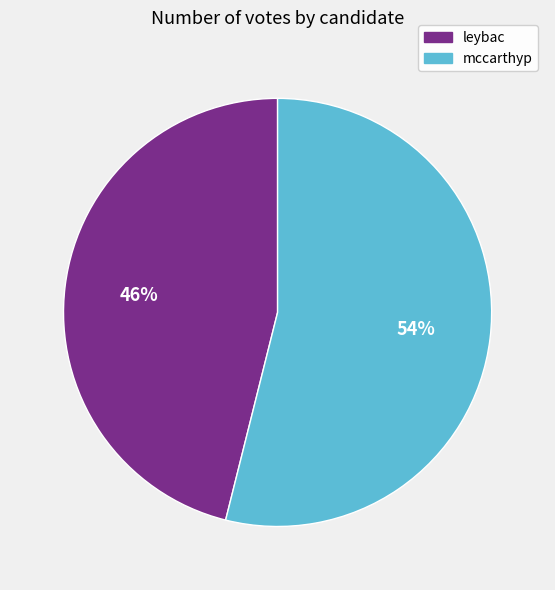

To the nearest percent, what is the average slice percentage?

50%